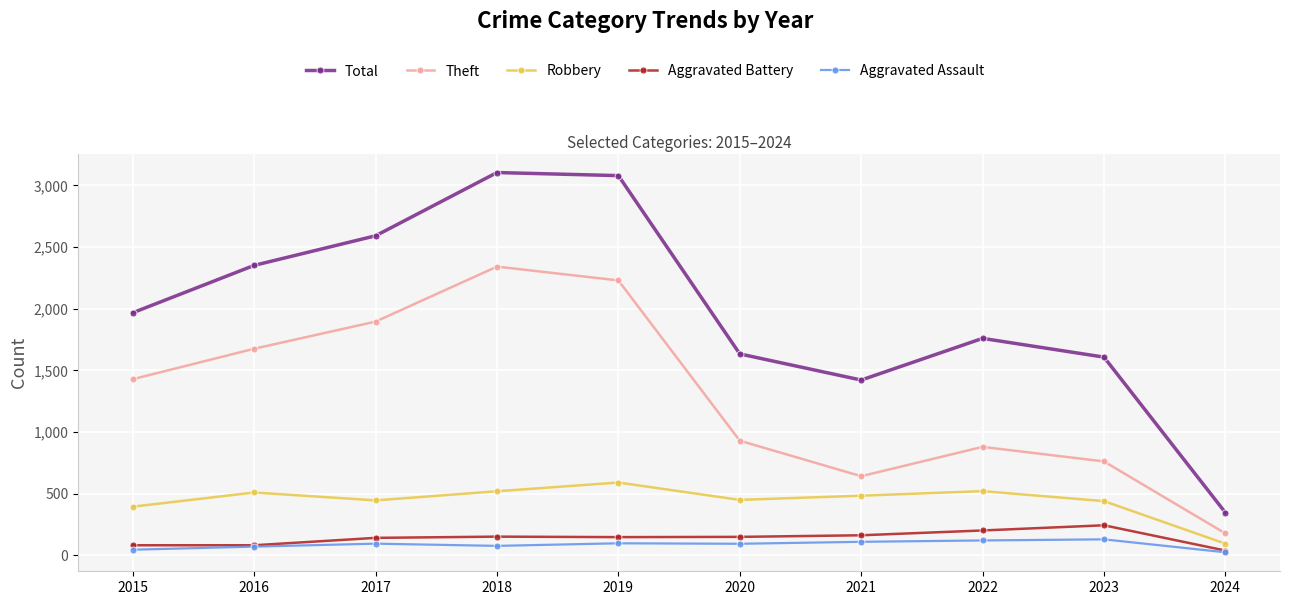

Does the chart display data point markers on the line(s)?

Yes